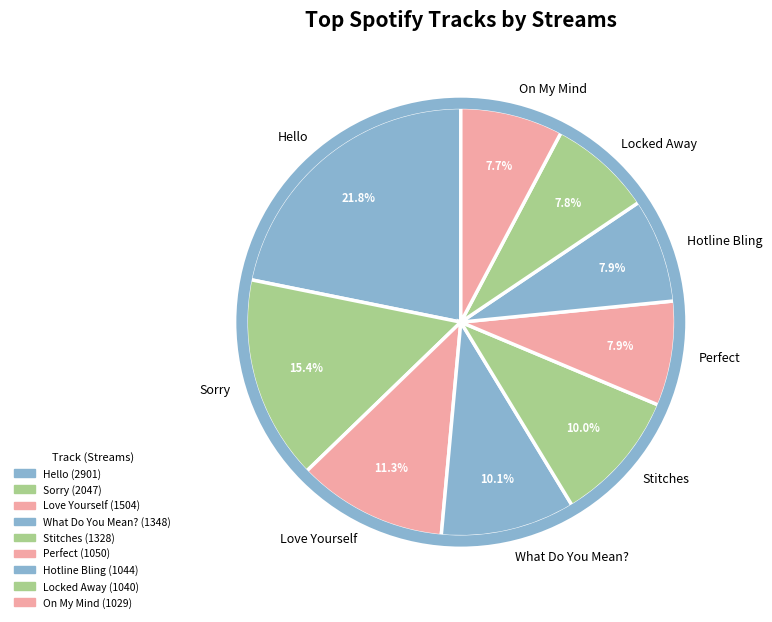

To the nearest percent, what is the difference between the largest and smallest slice percentages?

14%